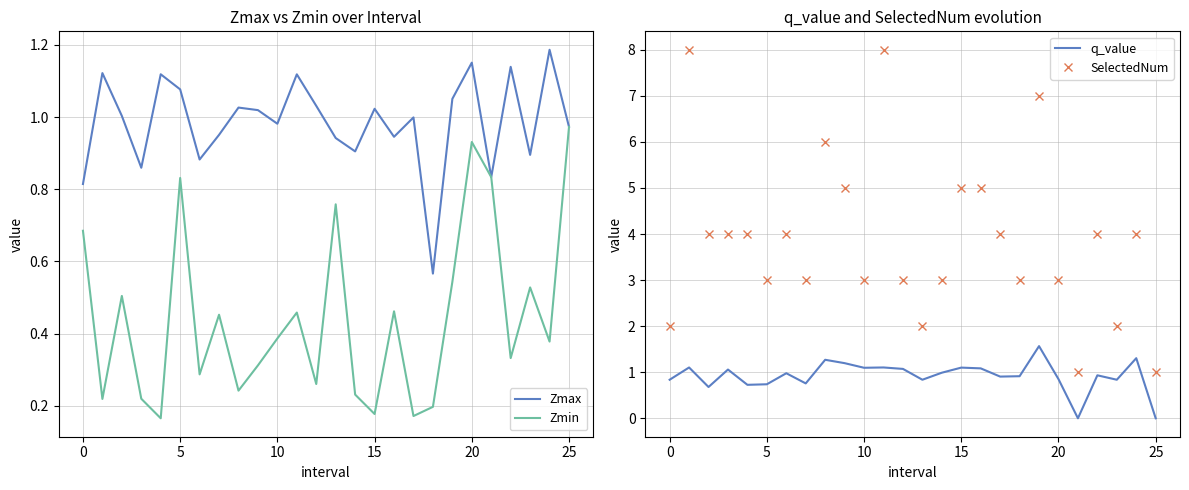

What is the difference between the highest and lowest values at 19?

6.5